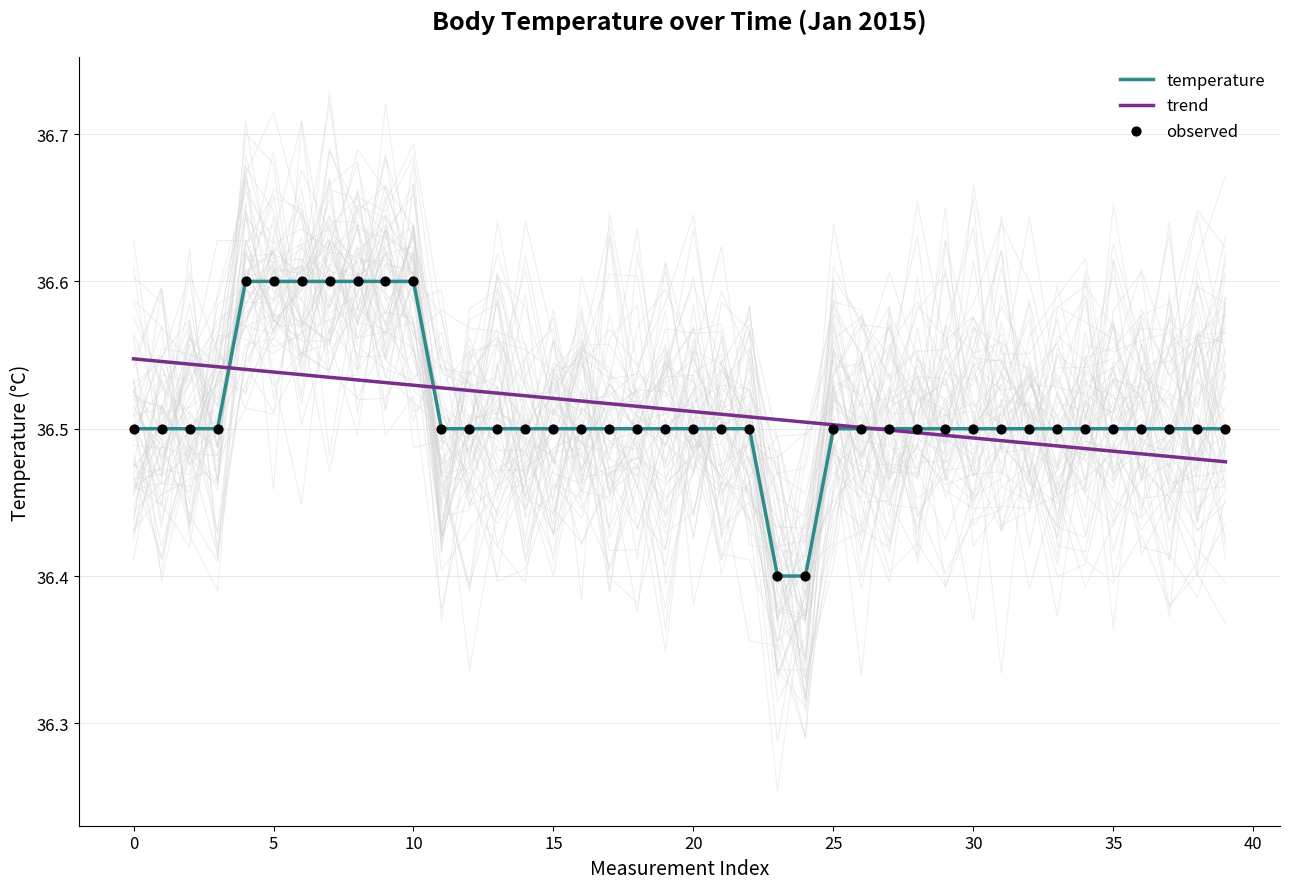

What are all the series names shown in the legend?

temperature, trend, observed